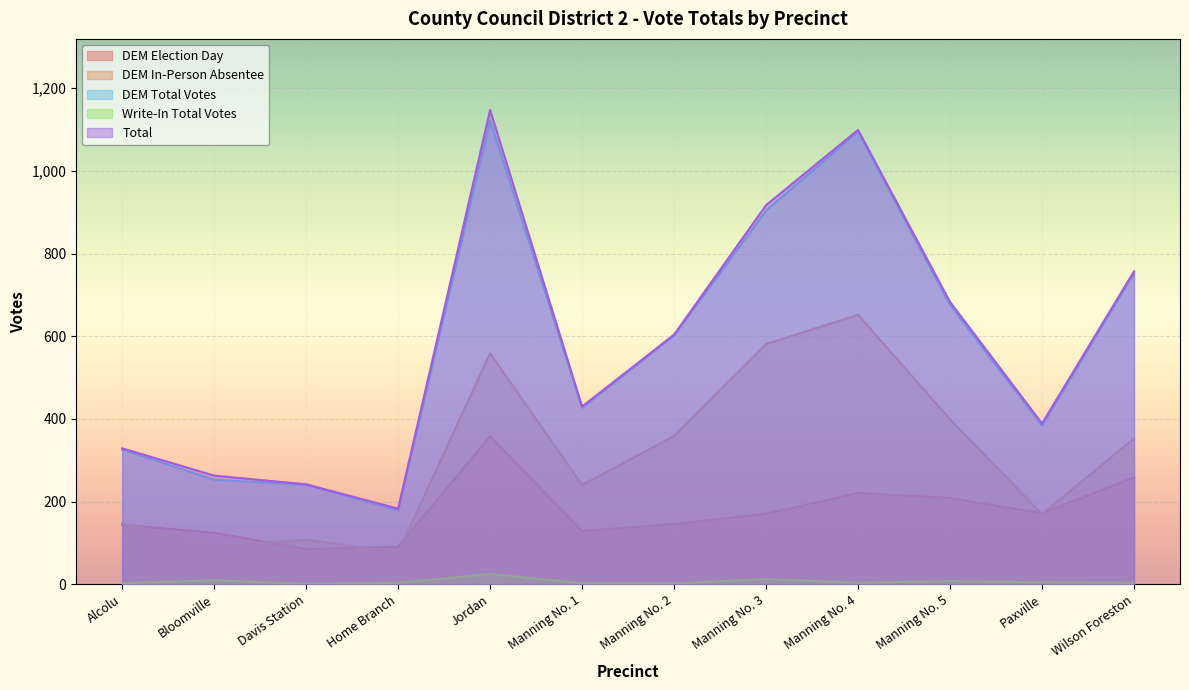

Reading left to right, list all the values displayed in this chart.

DEM Total Votes: Alcolu=326	Bloomville=253	Davis Station=241	Home Branch=179	Jordan=1122	Manning No. 1=427	Manning No. 2=602	Manning No. 3=904	Manning No. 4=1095	Manning No. 5=675	Paxville=384	Wilson Foreston=753
Total: Alcolu=329	Bloomville=263	Davis Station=242	Home Branch=183	Jordan=1147	Manning No. 1=430	Manning No. 2=604	Manning No. 3=917	Manning No. 4=1099	Manning No. 5=683	Paxville=389	Wilson Foreston=757
DEM Election Day: Alcolu=144	Bloomville=125	Davis Station=85	Home Branch=91	Jordan=358	Manning No. 1=129	Manning No. 2=146	Manning No. 3=171	Manning No. 4=221	Manning No. 5=209	Paxville=172	Wilson Foreston=259
DEM In-Person Absentee: Alcolu=148	Bloomville=92	Davis Station=108	Home Branch=77	Jordan=559	Manning No. 1=240	Manning No. 2=359	Manning No. 3=581	Manning No. 4=652	Manning No. 5=399	Paxville=170	Wilson Foreston=353
Write-In Total Votes: Alcolu=3	Bloomville=10	Davis Station=1	Home Branch=4	Jordan=25	Manning No. 1=3	Manning No. 2=2	Manning No. 3=13	Manning No. 4=4	Manning No. 5=8	Paxville=5	Wilson Foreston=4